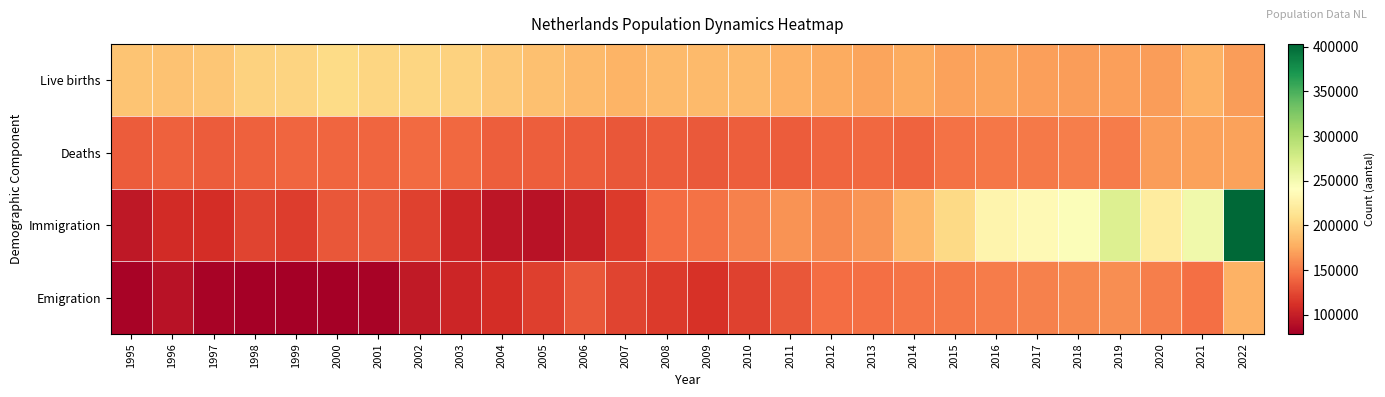

Reading left to right, list all the values displayed in this chart.

Live births: 1995=190513	1996=189521	1997=192443	1998=199408	1999=200445	2000=206619	2001=202603	2002=202083	2003=200297	2004=194007	2005=187910	2006=185057	2007=181336	2008=184634	2009=184915	2010=184397	2011=180060	2012=175959	2013=171341	2014=175181	2015=170510	2016=172520	2017=169836	2018=168525	2019=169680	2020=168681	2021=179441	2022=167504
Deaths: 1995=135675	1996=137561	1997=135783	1998=137482	1999=140487	2000=140527	2001=140377	2002=142355	2003=141936	2004=136553	2005=136402	2006=135372	2007=133022	2008=135136	2009=134235	2010=136058	2011=135741	2012=140813	2013=141245	2014=139223	2015=147134	2016=148997	2017=150214	2018=153363	2019=151885	2020=168678	2021=170972	2022=170112
Immigration: 1995=96099	1996=108749	1997=109860	1998=122407	1999=119151	2000=132850	2001=133404	2002=121250	2003=104514	2004=94019	2005=92297	2006=101150	2007=116819	2008=143516	2009=146378	2010=154432	2011=162962	2012=158374	2013=164772	2014=182949	2015=204615	2016=230739	2017=234957	2018=243737	2019=269064	2020=220853	2021=252528	2022=403108
Emigration: 1995=82195	1996=91945	1997=81973	1998=79289	1999=78779	2000=78977	2001=82566	2002=96918	2003=104831	2004=110235	2005=119725	2006=132470	2007=122576	2008=117779	2009=111897	2010=121351	2011=133194	2012=144491	2013=145669	2014=147862	2015=149509	2016=151545	2017=154292	2018=157366	2019=161029	2020=152494	2021=145330	2022=179310